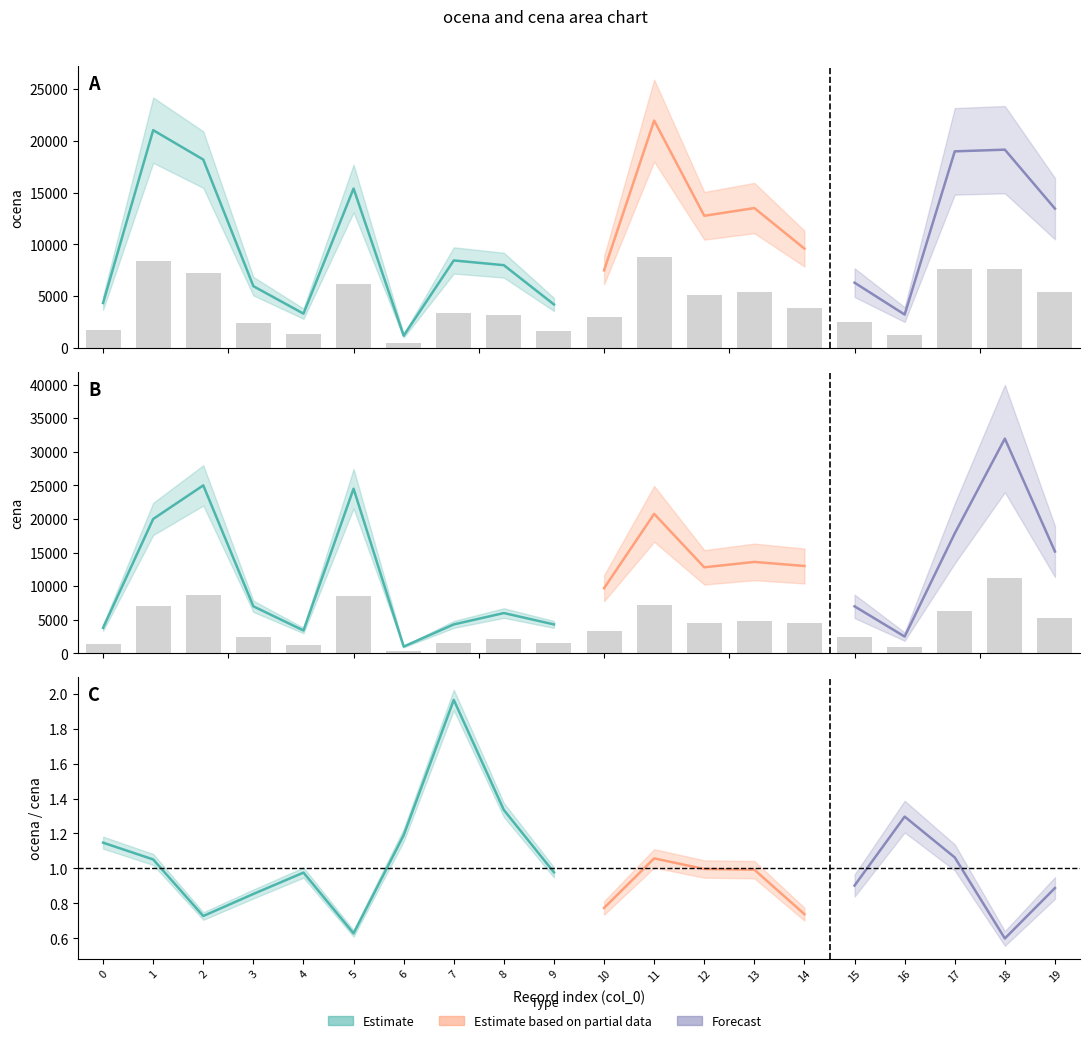

Reading left to right, what are all the values shown in this chart?

ocena: 0=1739.2	1=8406.2	2=7270.3	3=2386.6	4=1326.8	5=6154.3	6=476.0	7=3379.1	8=3196.6	9=1680.8	10=2998.2	11=8775.1	12=5102.4	13=5399.9	14=3835.2	15=2521.6	16=1291.2	17=7588.6	18=7653.5	19=5378.4
cena: 0=1326.5	1=6996.5	2=8746.5	3=2446.5	4=1189.6	5=8575.0	6=350.0	7=1505.0	8=2096.5	9=1505.0	10=3391.5	11=7262.5	12=4480.0	13=4760.0	14=4548.2	15=2446.5	16=871.5	17=6247.5	18=11182.5	19=5302.5